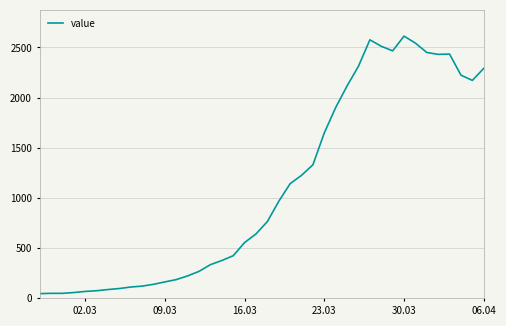

What is the difference between the maximum and minimum values?

2566